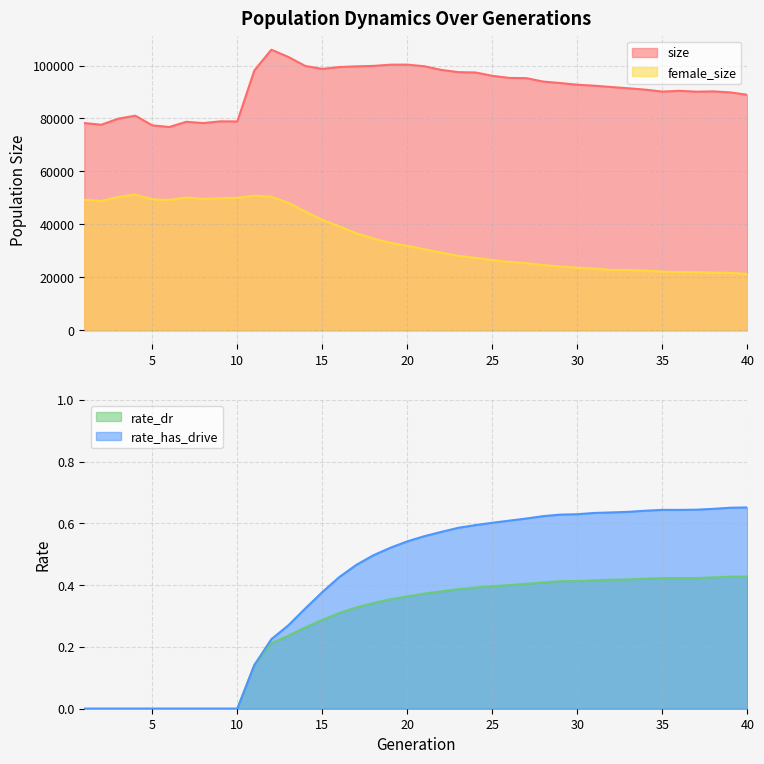

Which series has the largest range (max minus min)?

female_size